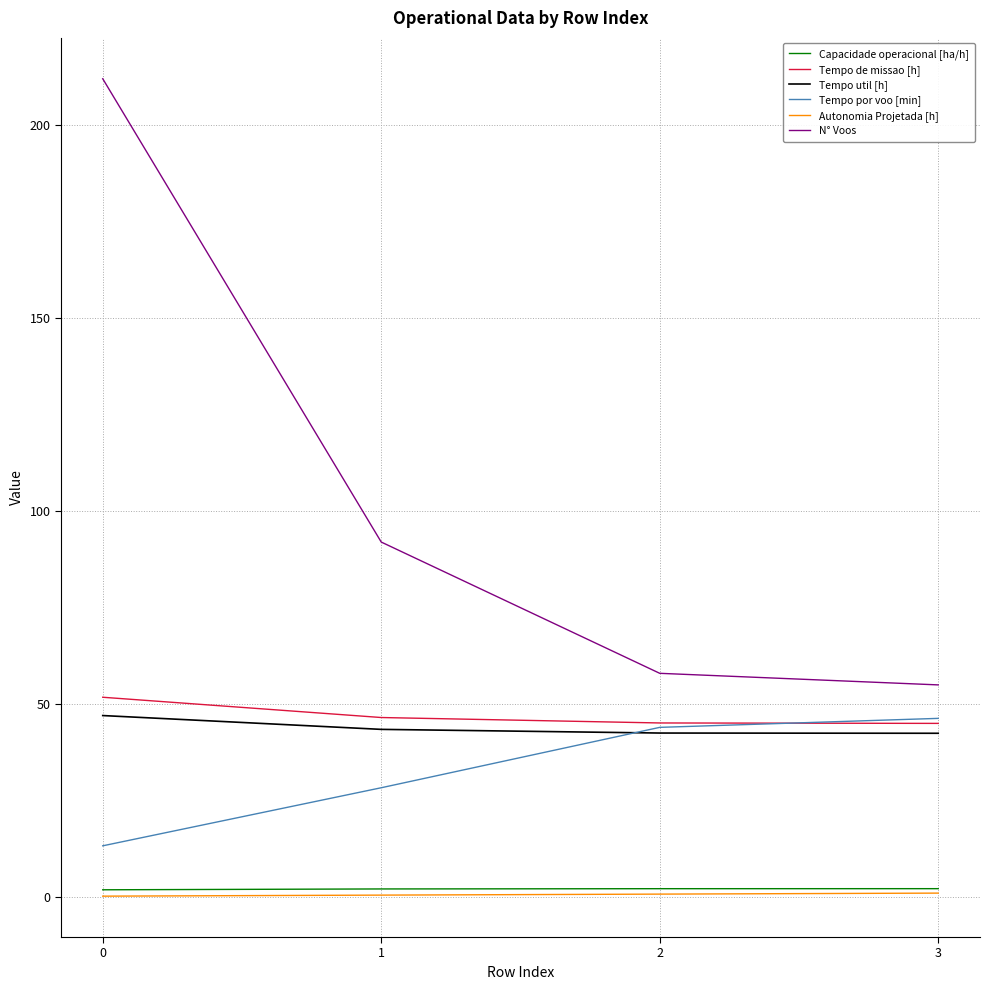

What is the difference between the Tempo util [h] values at 3 and 1?

1.0